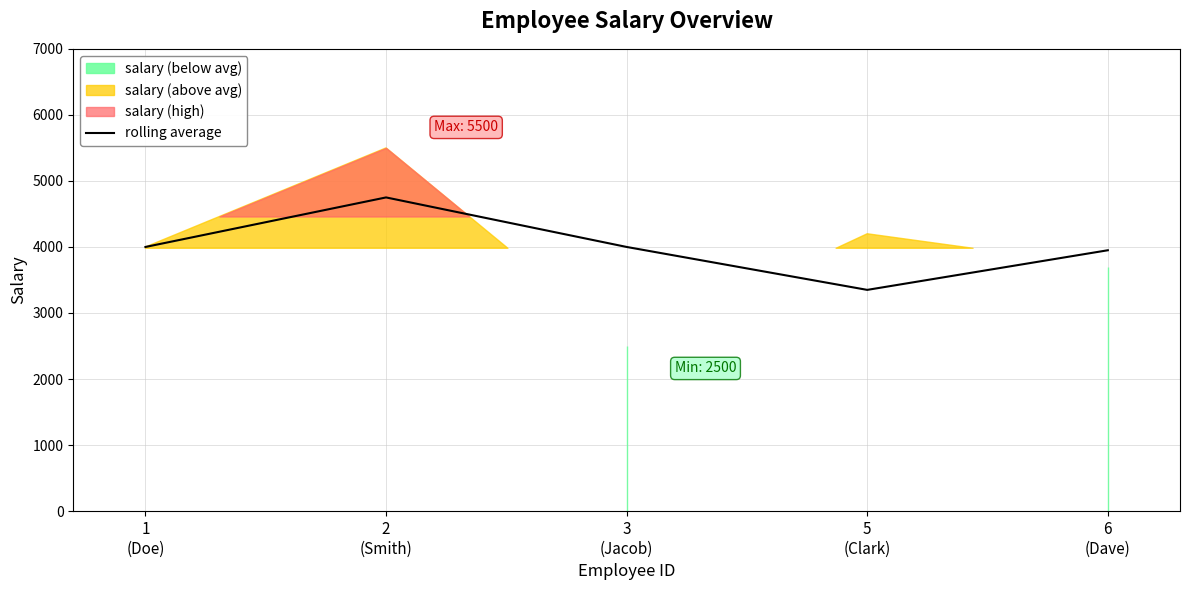

Approximately how many times larger is the value at 2
(Smith) compared to 5
(Clark)?

1.4